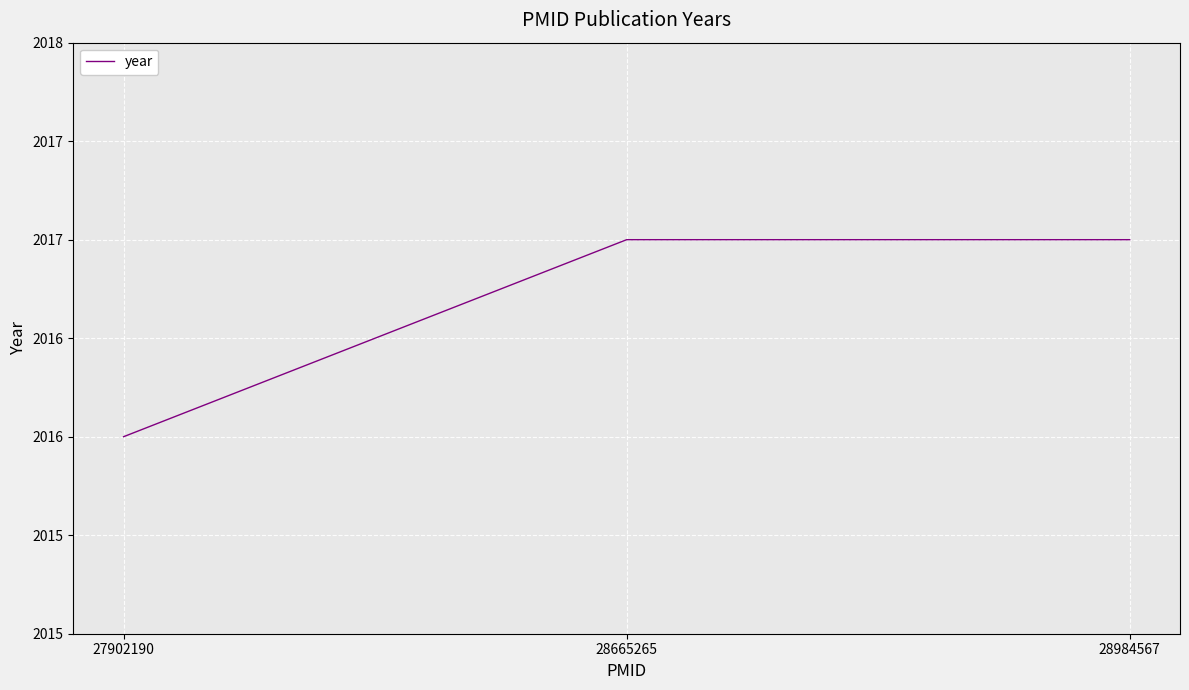

Does the chart display data point markers on the line(s)?

No